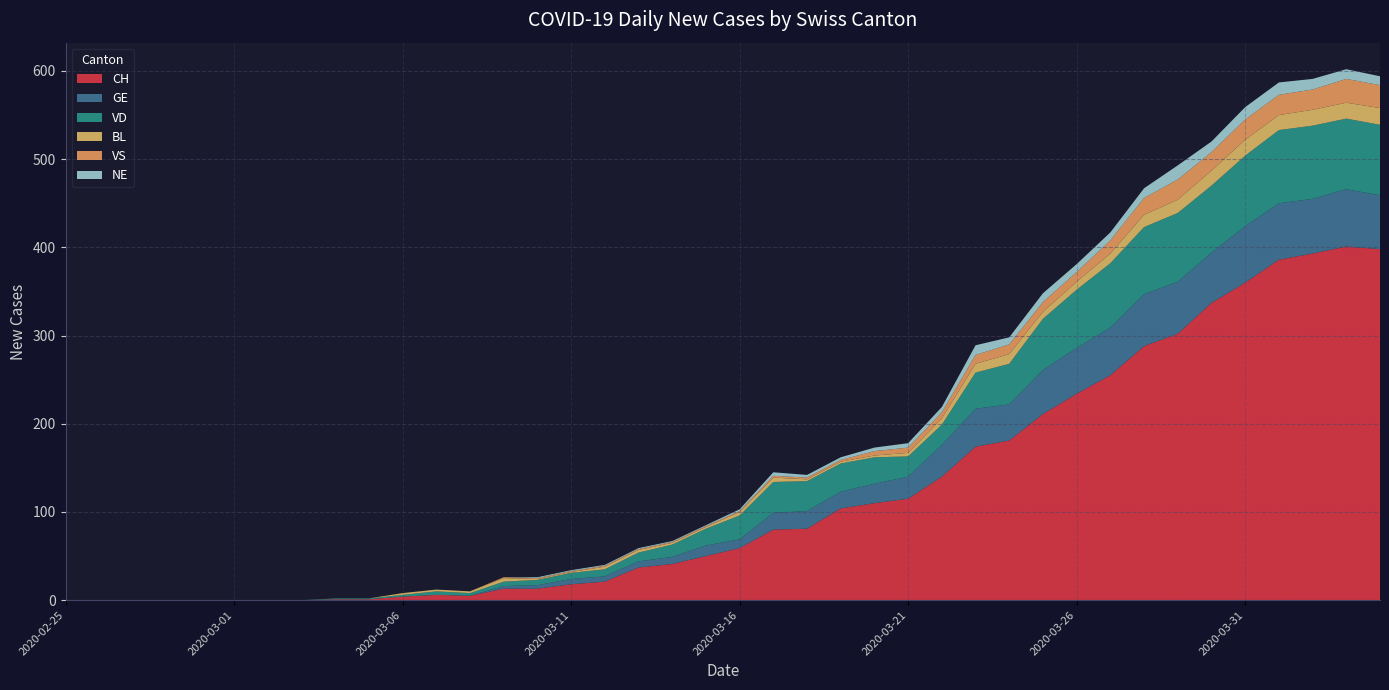

Reading left to right, extract all data points from this chart.

CH: 0=0	1=0	2=0	3=0	4=0	5=0	6=0	7=0	8=1	9=1	10=4	11=6	12=5	13=13	14=13	15=18	16=21	17=37	18=41	19=50	20=59	21=80	22=81	23=104	24=110	25=115	26=140	27=174	28=181	29=211	30=234	31=255	32=288	33=302	34=337	35=360	36=386	37=393	38=401	39=398
GE: 0=0	1=0	2=0	3=0	4=0	5=0	6=0	7=0	8=0	9=0	10=0	11=0	12=0	13=3	14=4	15=6	16=6	17=7	18=8	19=12	20=10	21=19	22=20	23=19	24=22	25=25	26=36	27=43	28=41	29=50	30=52	31=54	32=59	33=59	34=57	35=64	36=64	37=62	38=65	39=61
VD: 0=0	1=0	2=0	3=0	4=0	5=0	6=0	7=0	8=1	9=1	10=2	11=4	12=3	13=5	14=6	15=7	16=8	17=10	18=14	19=19	20=27	21=35	22=34	23=32	24=30	25=23	26=23	27=41	28=46	29=58	30=66	31=73	32=76	33=78	34=76	35=80	36=83	37=83	38=80	39=80
BL: 0=0	1=0	2=0	3=0	4=0	5=0	6=0	7=0	8=0	9=0	10=2	11=2	12=2	13=4	14=1	15=1	16=3	17=3	18=2	19=2	20=4	21=5	22=2	23=2	24=2	25=4	26=7	27=10	28=11	29=8	30=9	31=11	32=14	33=15	34=17	35=18	36=17	37=18	38=18	39=19
VS: 0=0	1=0	2=0	3=0	4=0	5=0	6=0	7=0	8=0	9=0	10=0	11=0	12=0	13=1	14=1	15=1	16=1	17=1	18=1	19=1	20=1	21=2	22=2	23=2	24=5	25=6	26=7	27=10	28=11	29=11	30=11	31=15	32=19	33=23	34=21	35=23	36=23	37=23	38=27	39=26
NE: 0=0	1=0	2=0	3=0	4=0	5=0	6=0	7=0	8=0	9=0	10=0	11=0	12=0	13=0	14=1	15=1	16=1	17=1	18=1	19=1	20=2	21=4	22=3	23=3	24=4	25=5	26=6	27=11	28=8	29=10	30=9	31=9	32=11	33=16	34=12	35=14	36=14	37=12	38=11	39=10